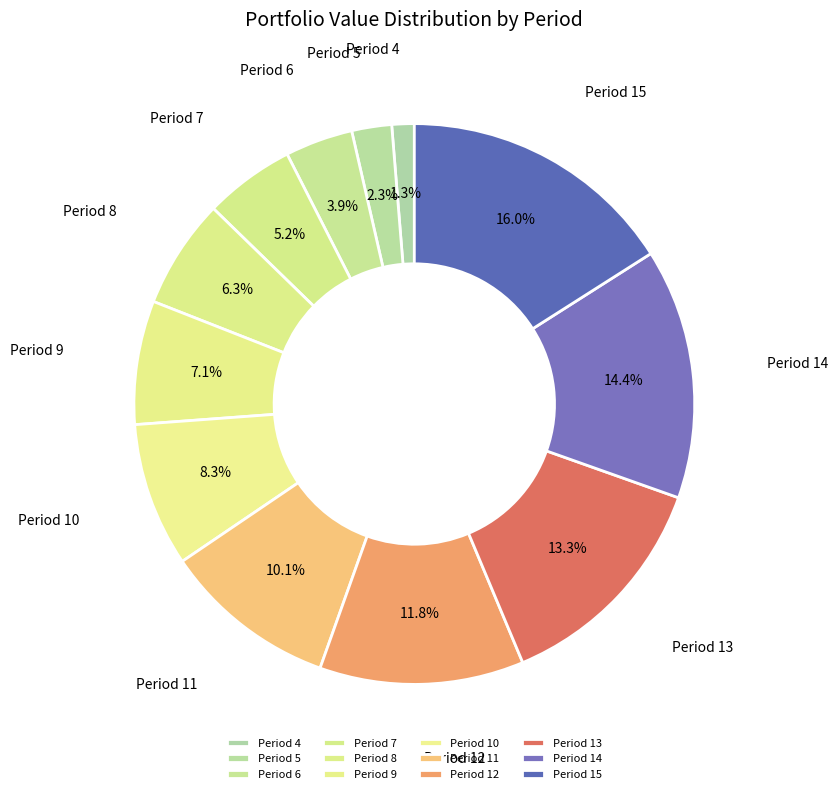

Count the number of slices in the pie.

12